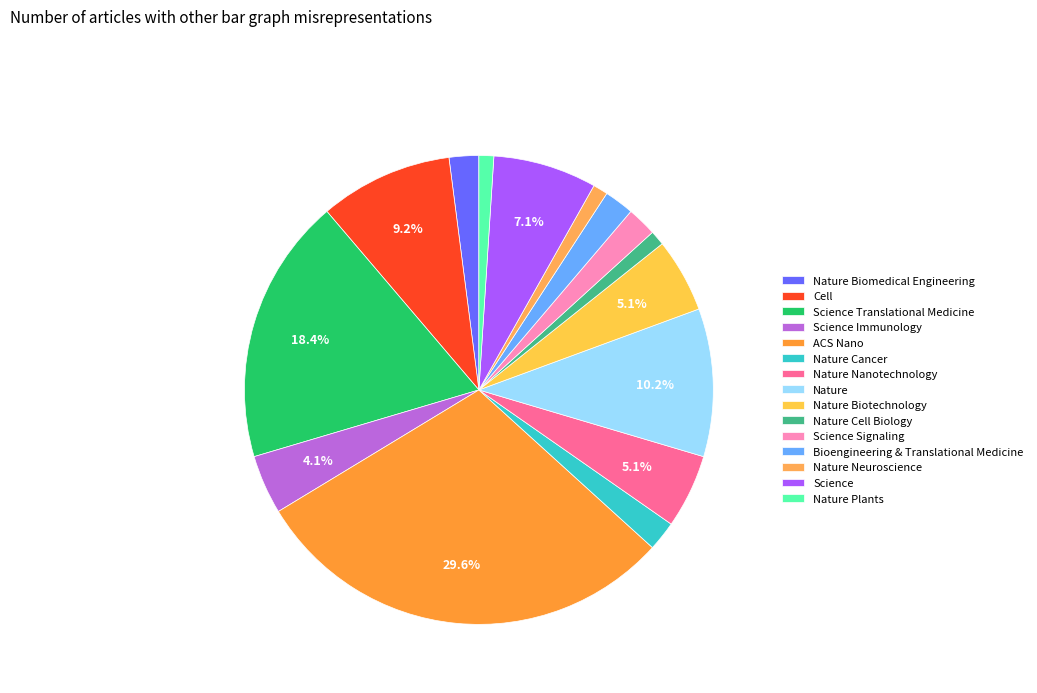

Between ACS Nano and Nature Cell Biology, which is larger?

ACS Nano